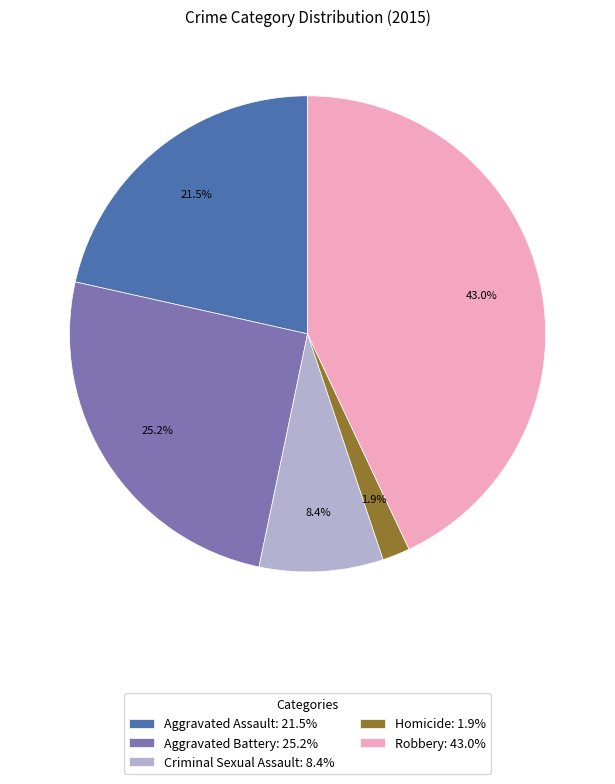

To the nearest percent, what percentage of the pie is Aggravated Battery?

25%